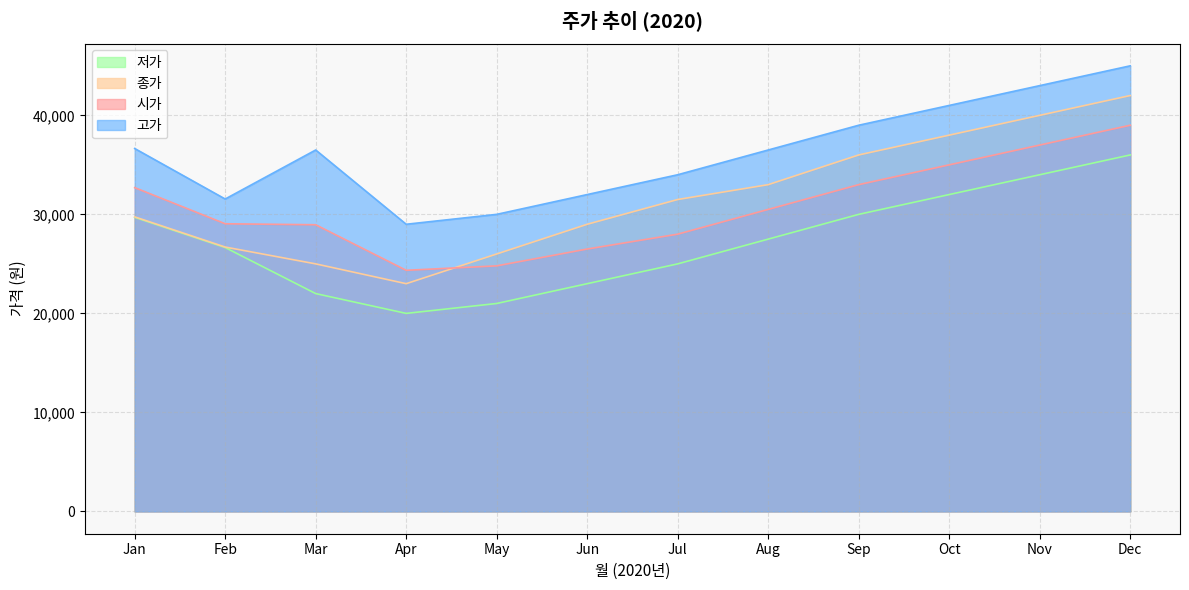

What is the difference between the maximum and second lowest values in the 종가 series?

17000